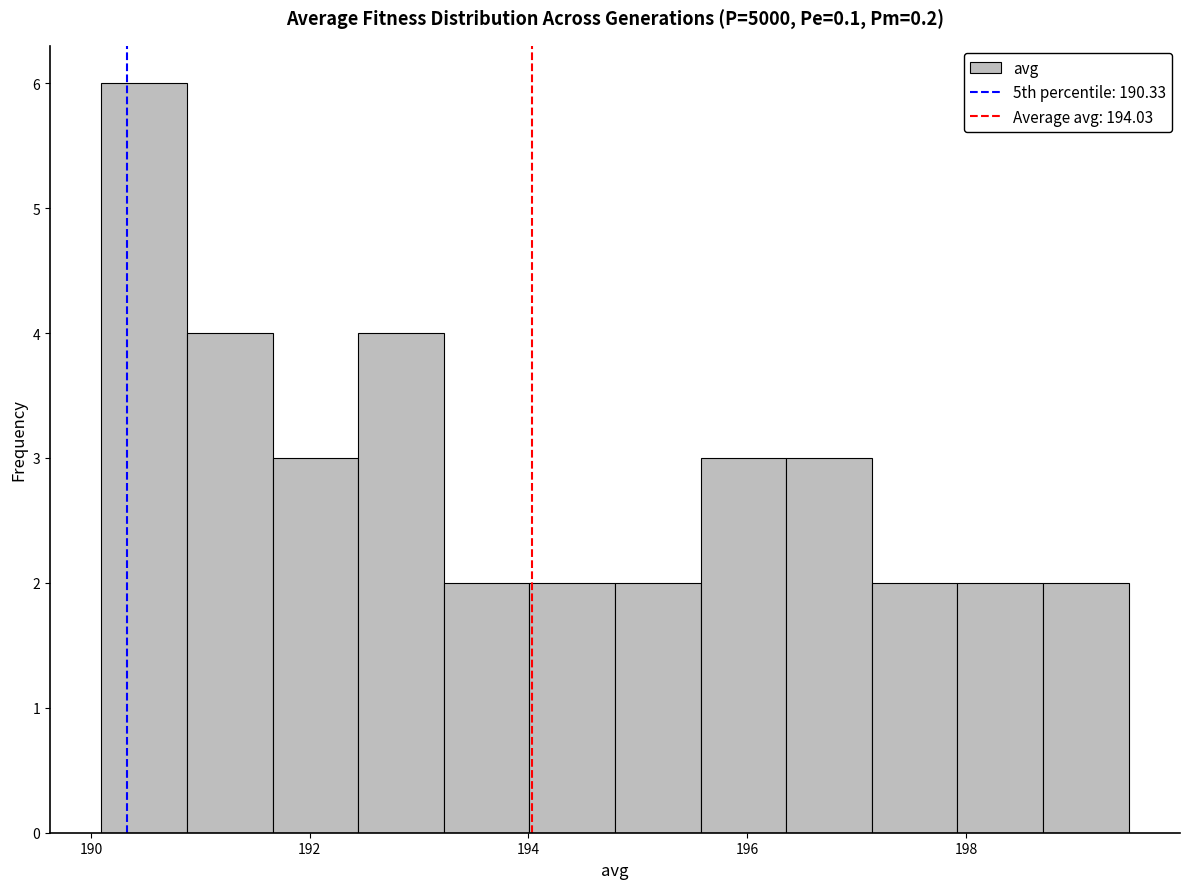

Read against the x-axis, roughly where is the centre of the tallest bar?

190.4